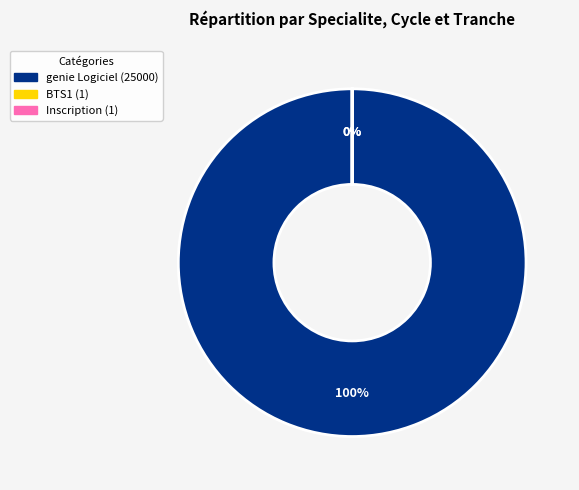

Does Inscription represent more than half of the total?

No